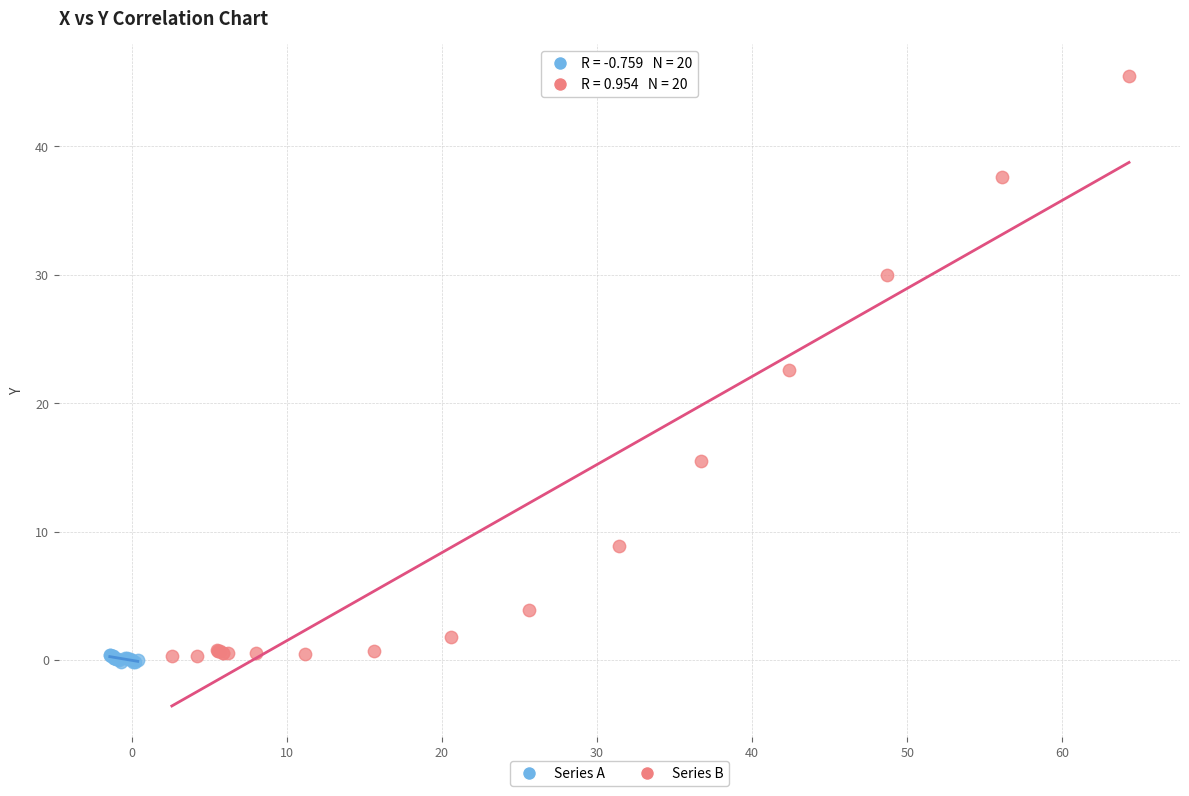

Which series has the widest spread of Y values?

Series B